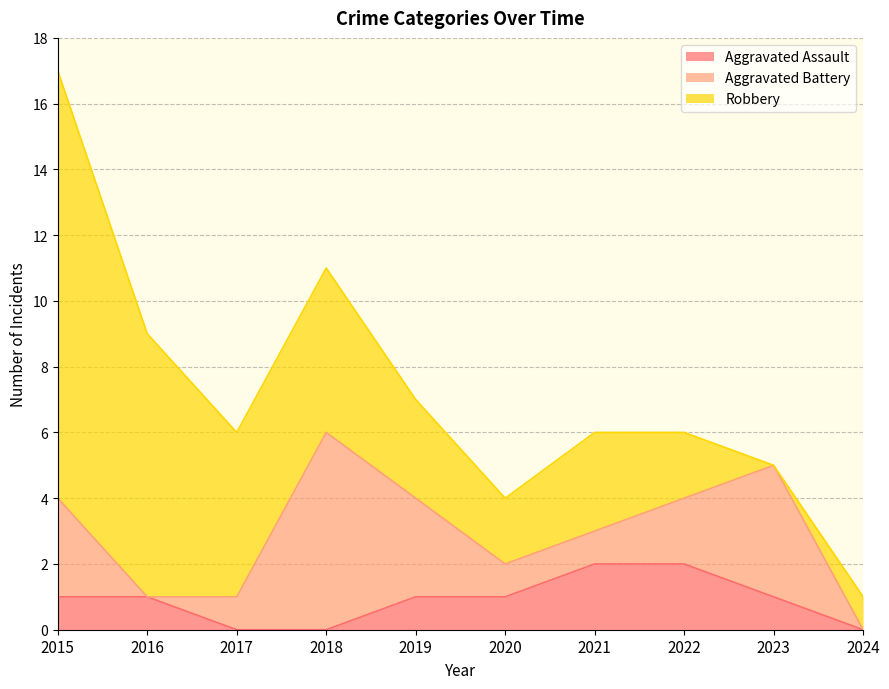

Read the Aggravated Assault value at 2016.

1